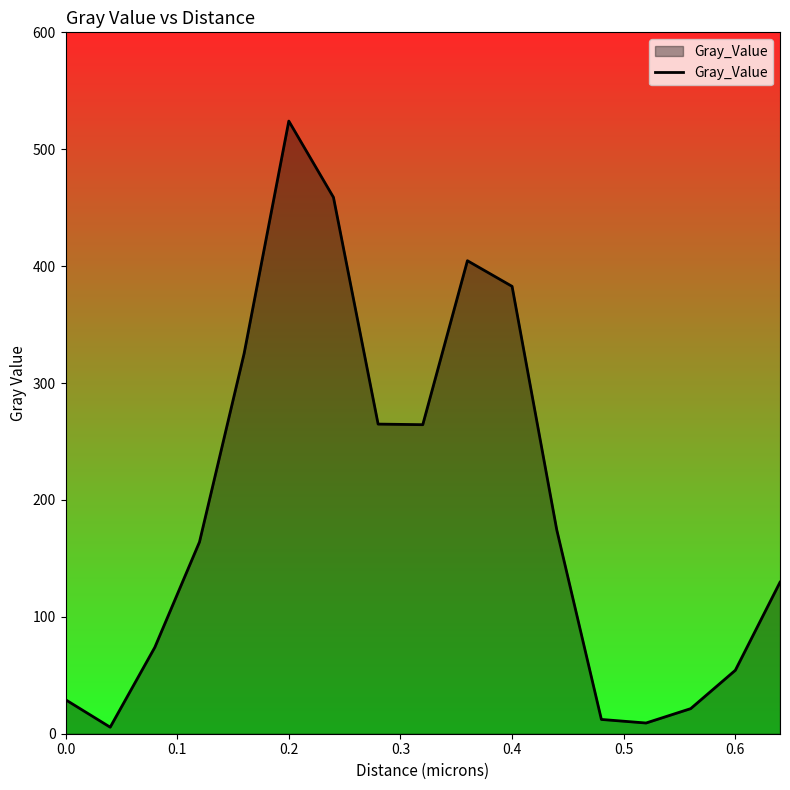

What is the greatest value displayed?

524.1